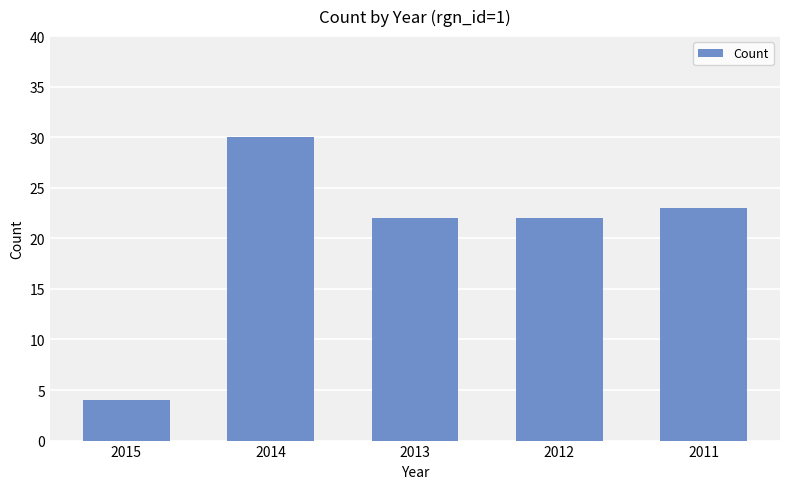

Are the bars horizontal?

No